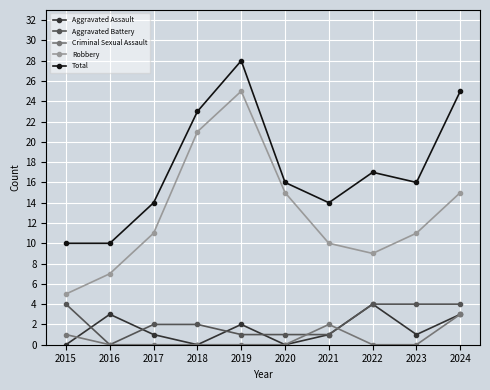

Count the number of categories in the chart.

10